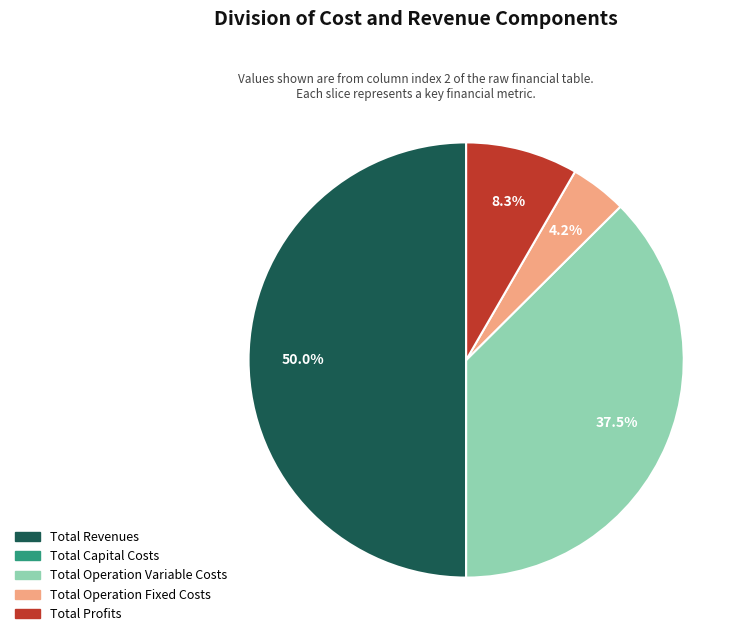

What percentage is the Total Profits slice, to the nearest percent?

8%